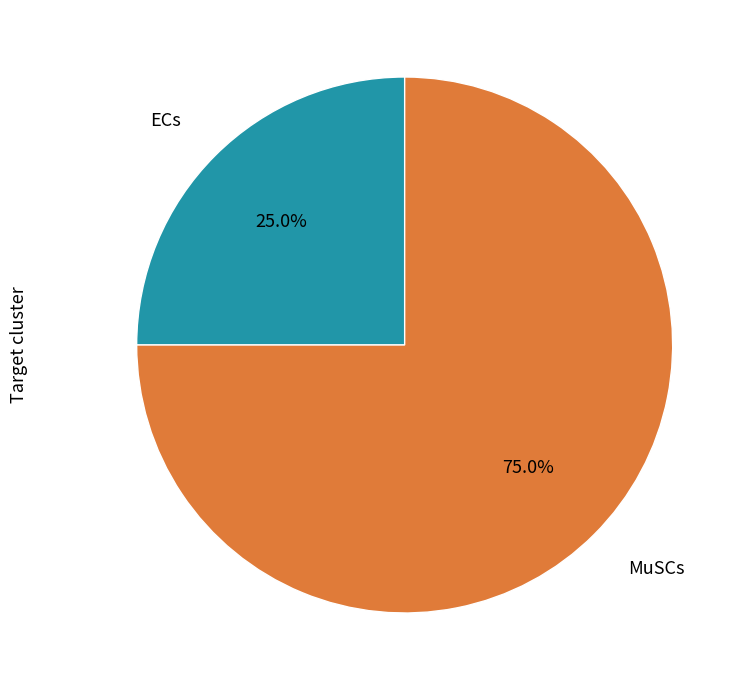

Count the number of slices in the pie.

2